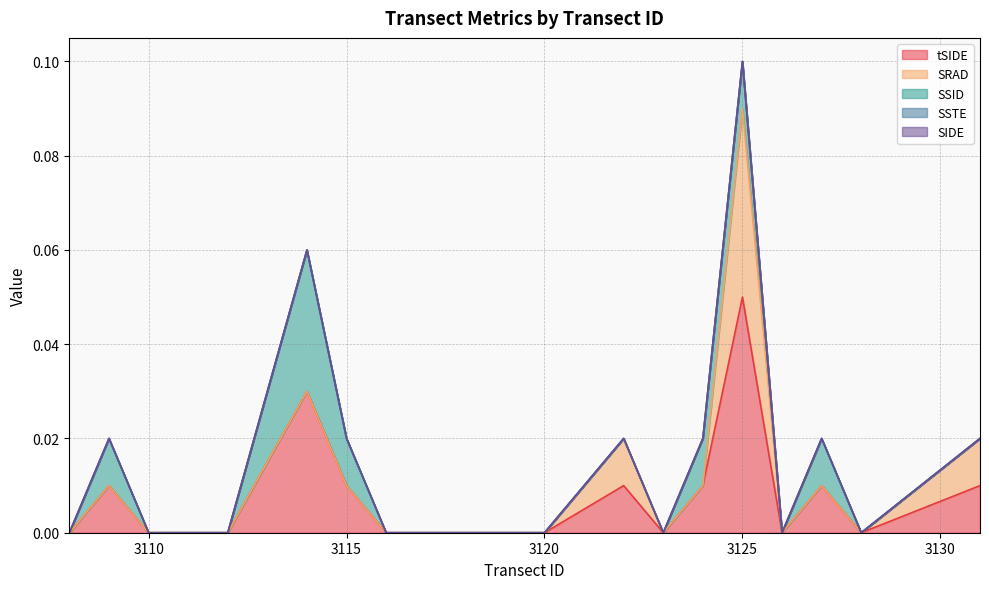

What is the difference between the maximum and minimum values in the tSIDE series?

0.1